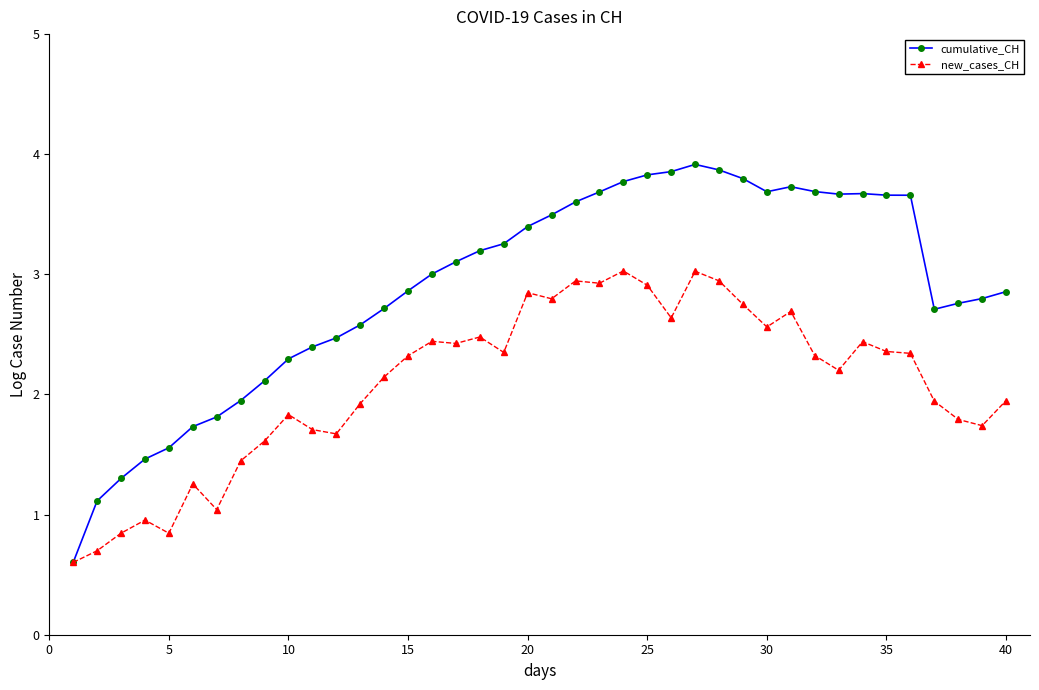

How many data points in new_cases_CH are less than 2?

17